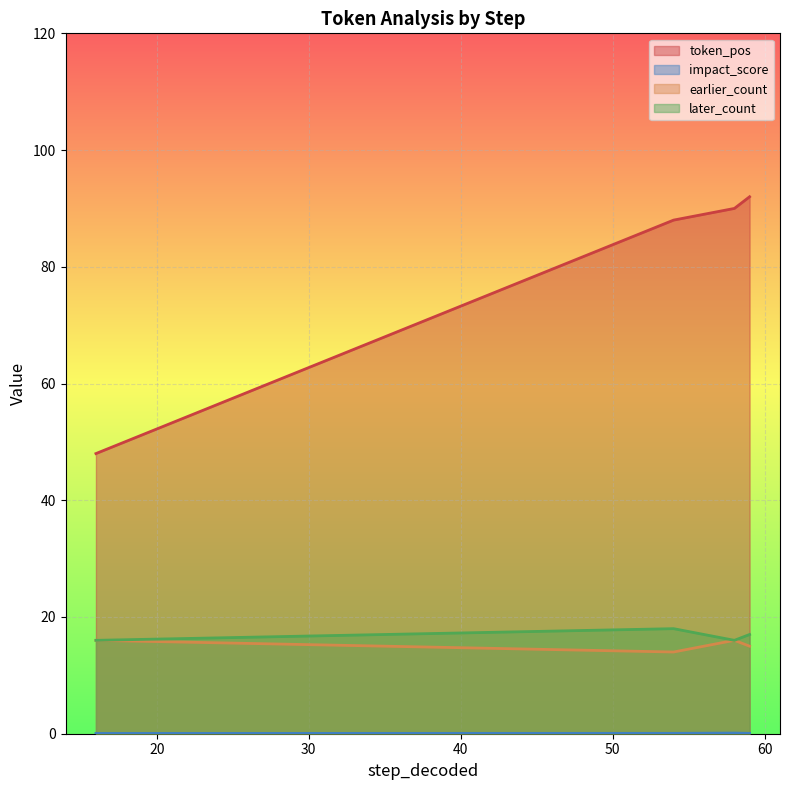

Is it true that impact_score equals 0.1 at 16?

True